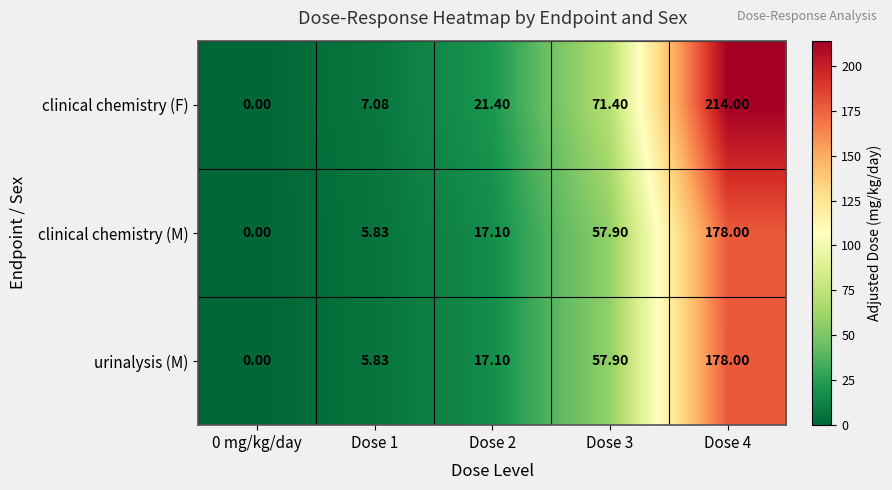

Which series has the largest range (max minus min)?

clinical chemistry (F)